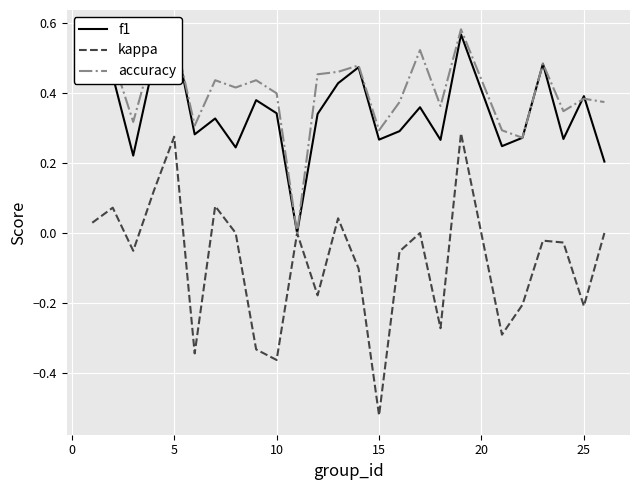

The kappa series shows -0.2 at 25. True or false?

True